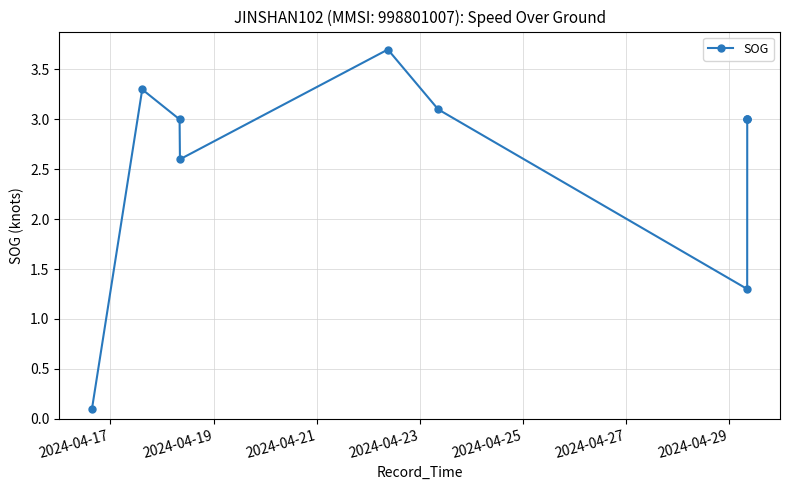

What is the ratio of the value at 2024-04-25 to the value at 2024-04-29?

2.8